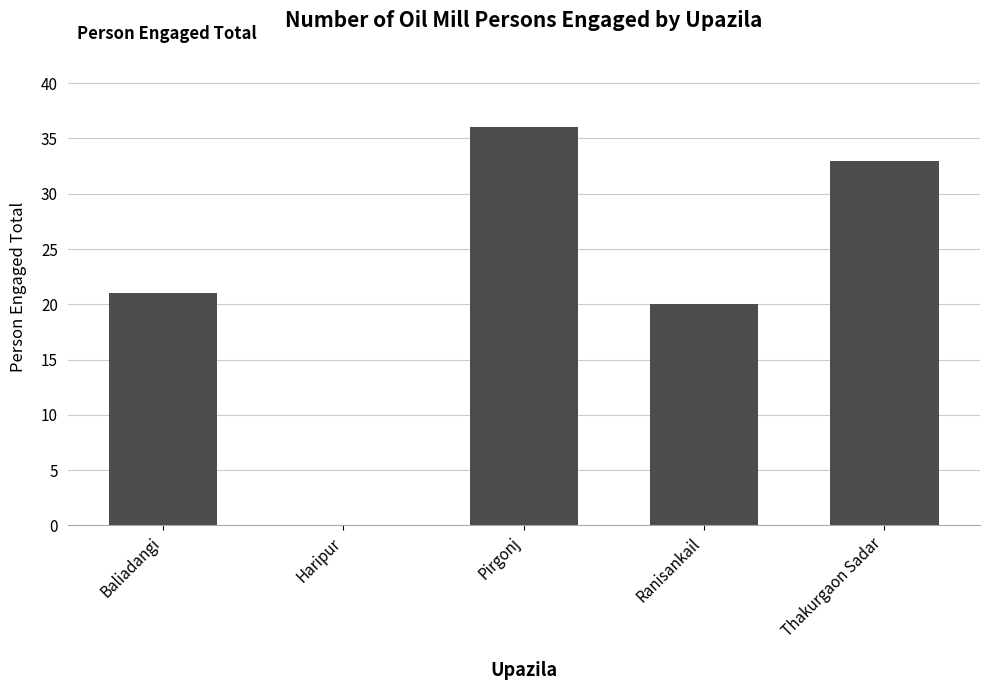

What is the ratio of the value at Thakurgaon Sadar to the value at Ranisankail?

1.6